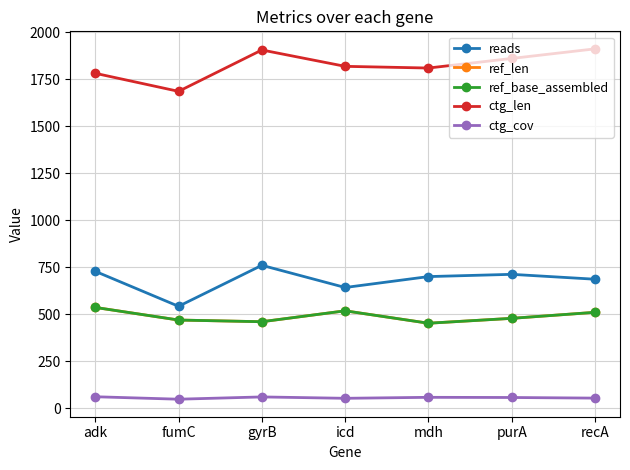

Where is ref_len nearest to the value 494?

purA